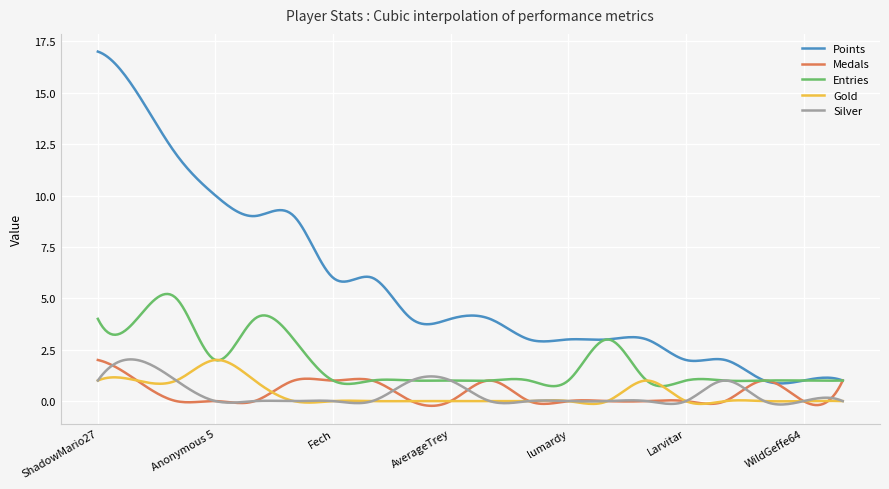

True or false: Points and Gold cross at least once.

False